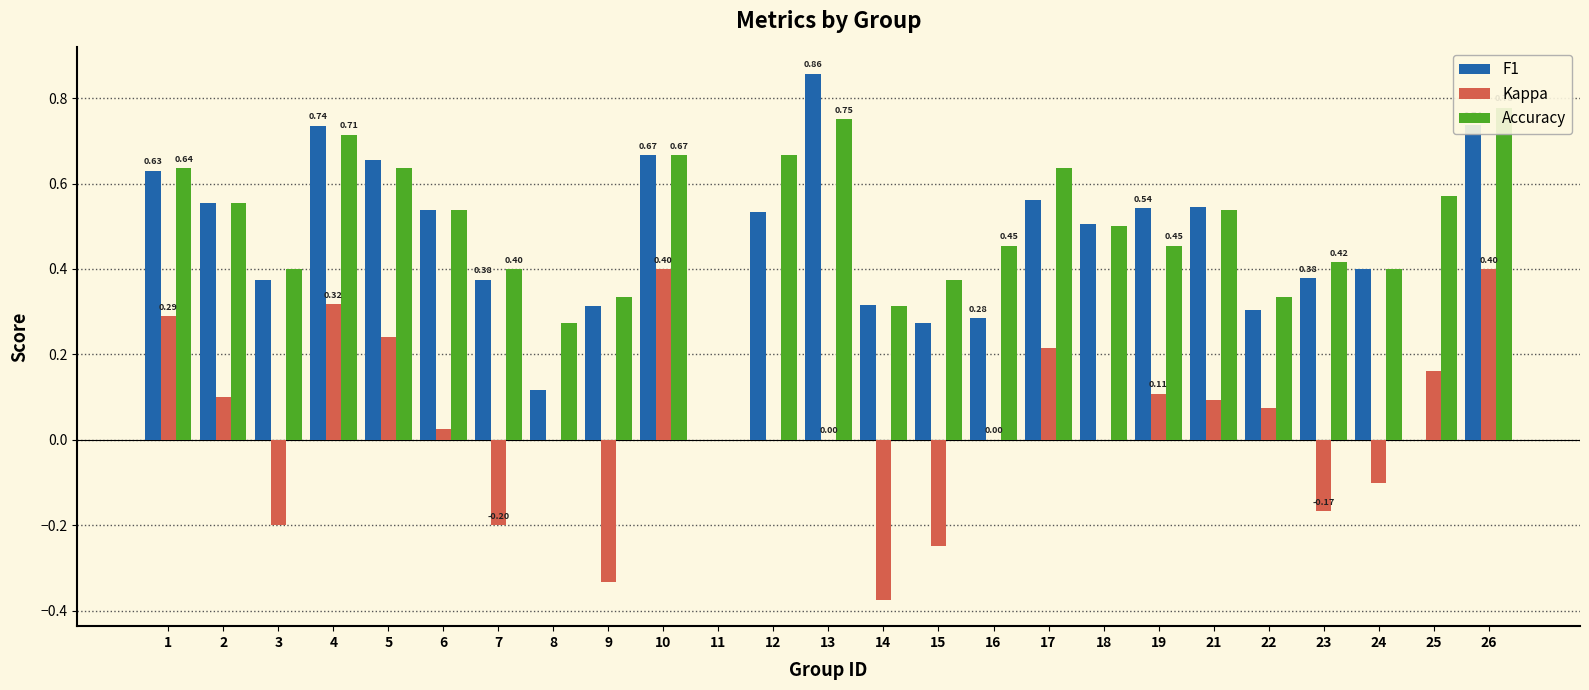

At 6, list the series in order from smallest to largest.

Kappa, F1, Accuracy